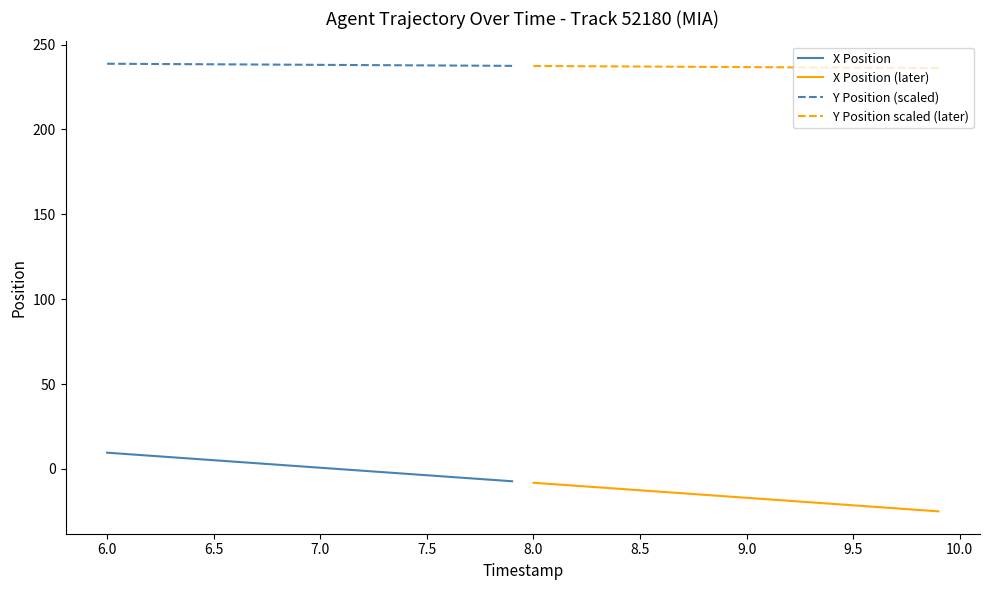

True or false: X Position and Y Position (scaled) cross at least once.

False